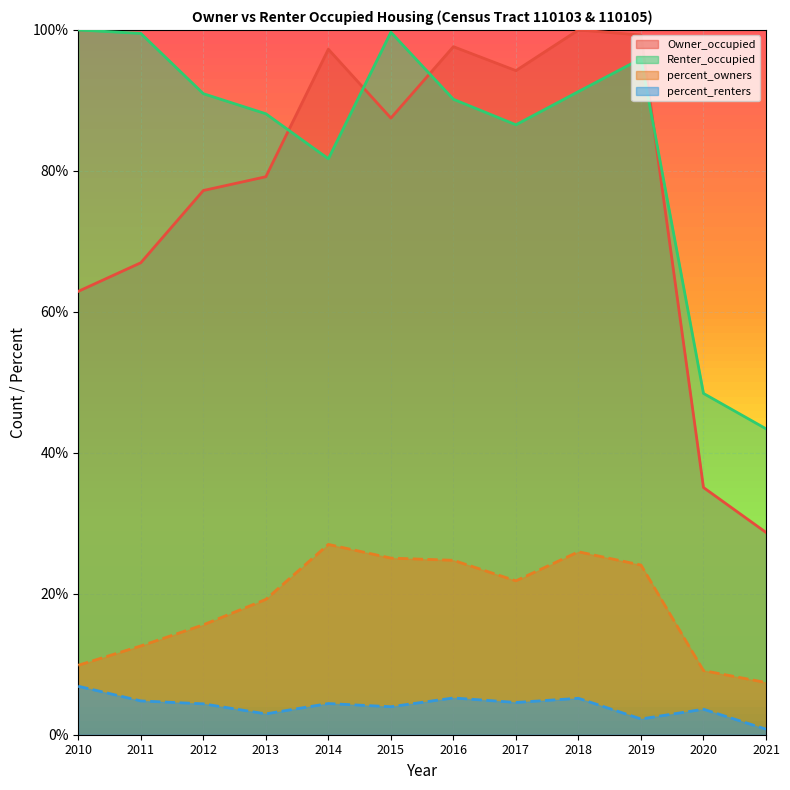

What is the average value of the percent_owners series?

0.2